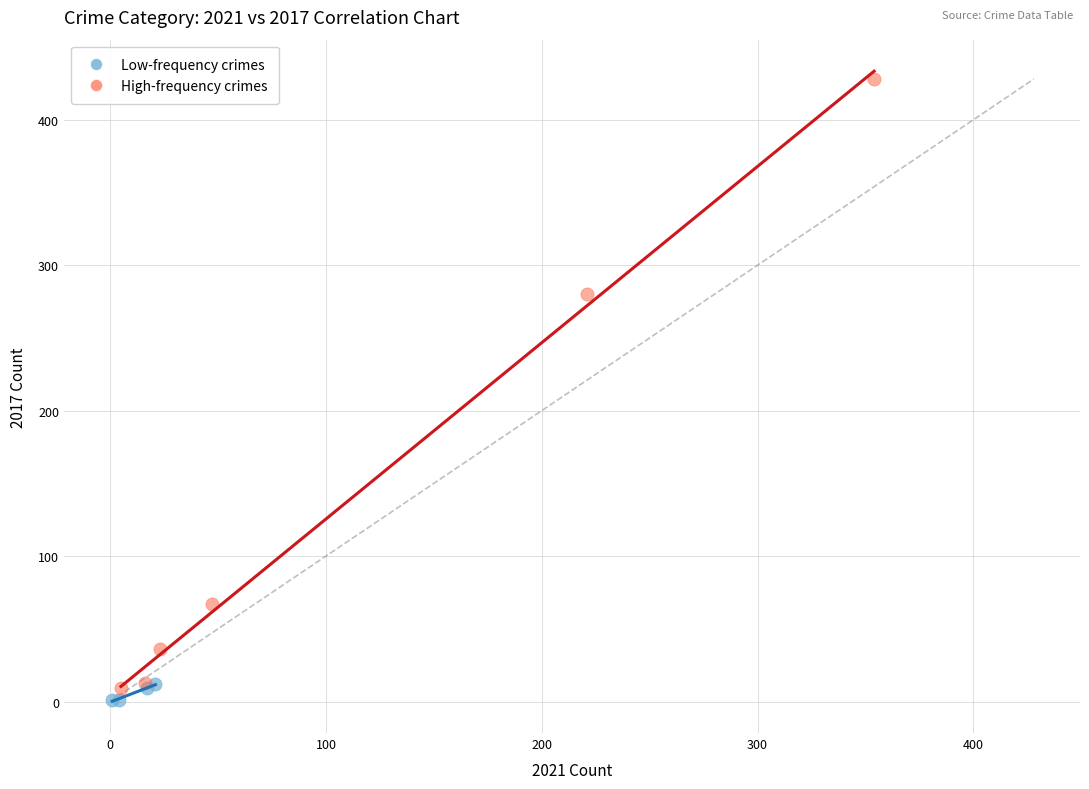

Which series contains the highest Y value?

High-frequency crimes